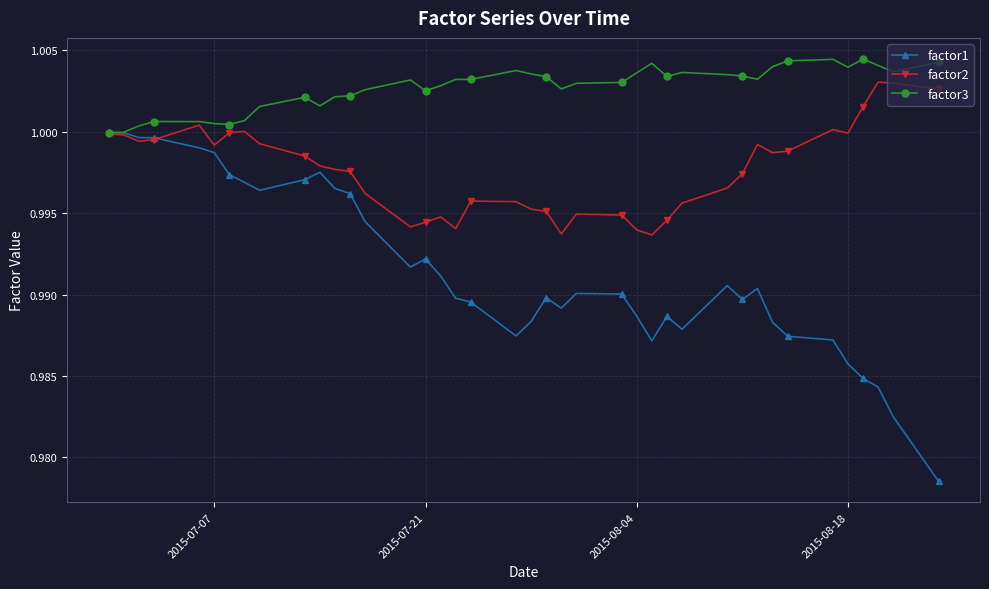

Which series has the largest range (max minus min)?

factor1